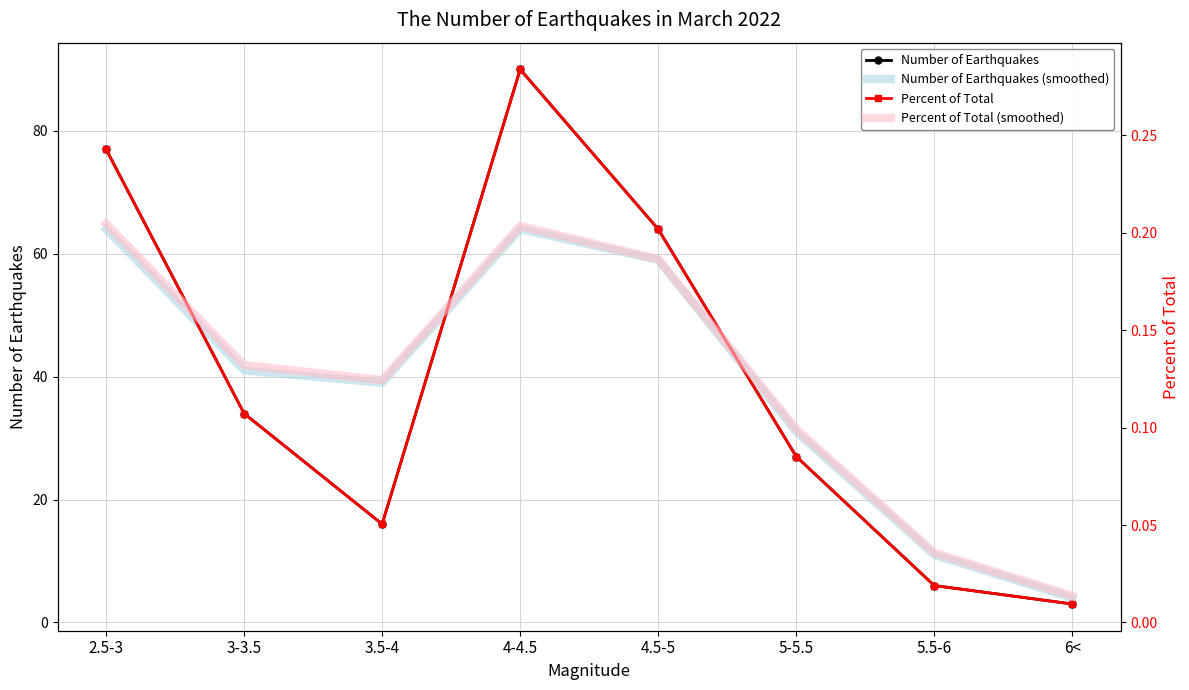

What value does the Number of Earthquakes (smoothed) series have at 6<?

4